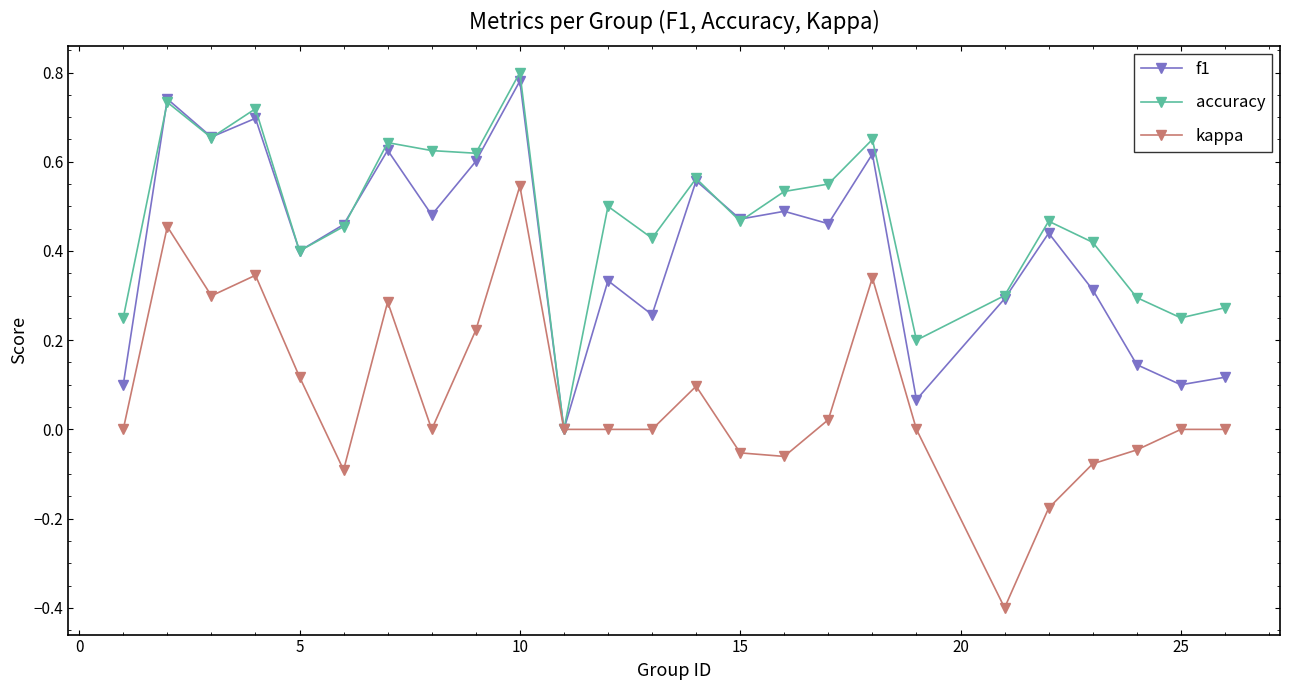

What are all the series names shown in the legend?

f1, accuracy, kappa